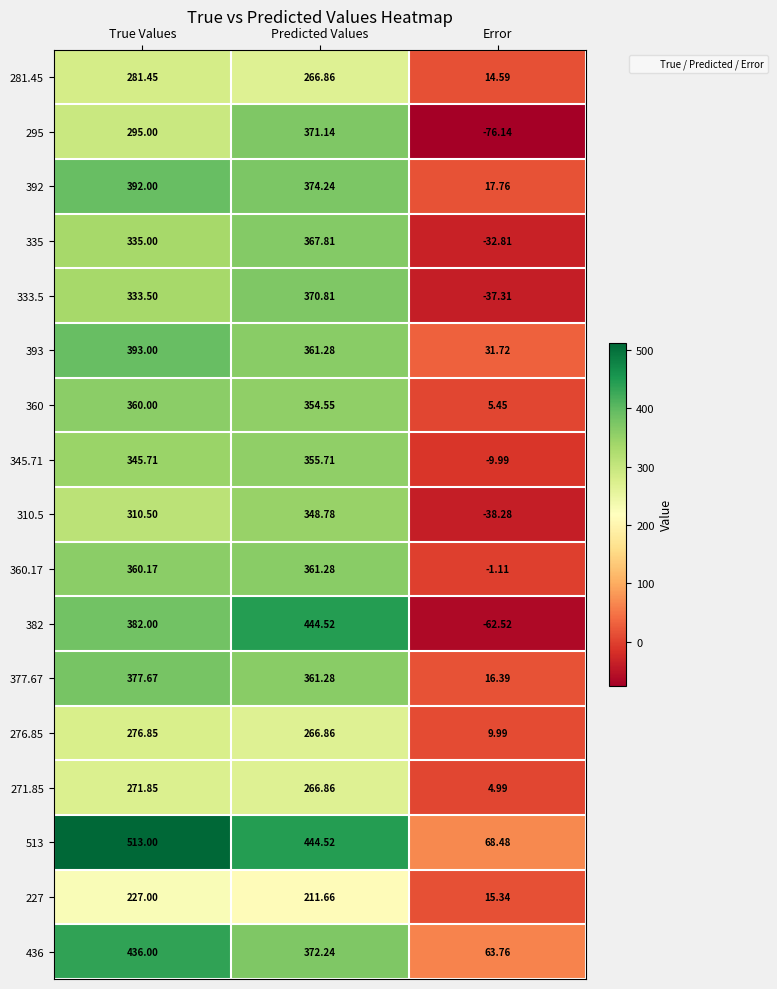

At which label does 382 reach its minimum?

Error